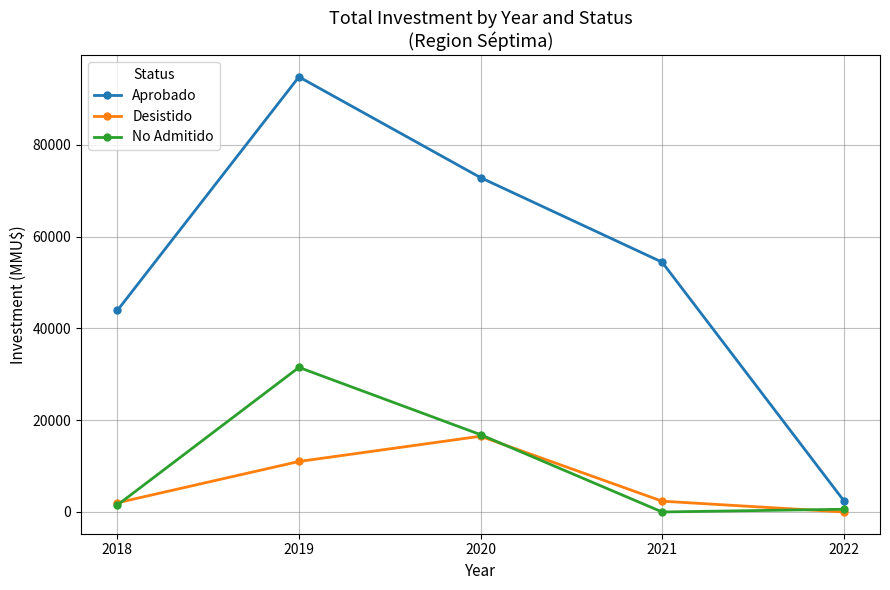

What is the approximate value of Aprobado at 2021, to the nearest 10?

54430